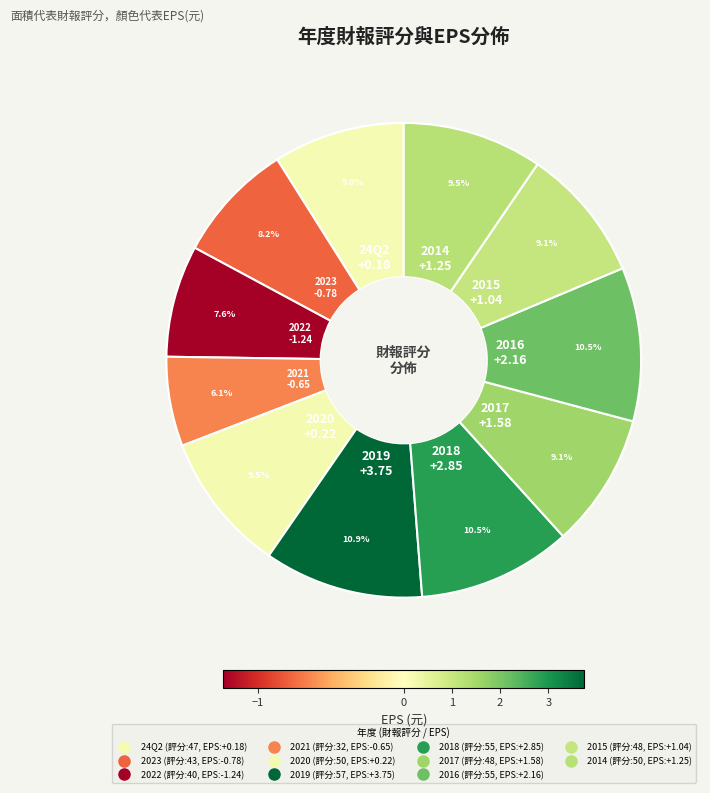

What percentage is the 2018 slice, to the nearest percent?

10%